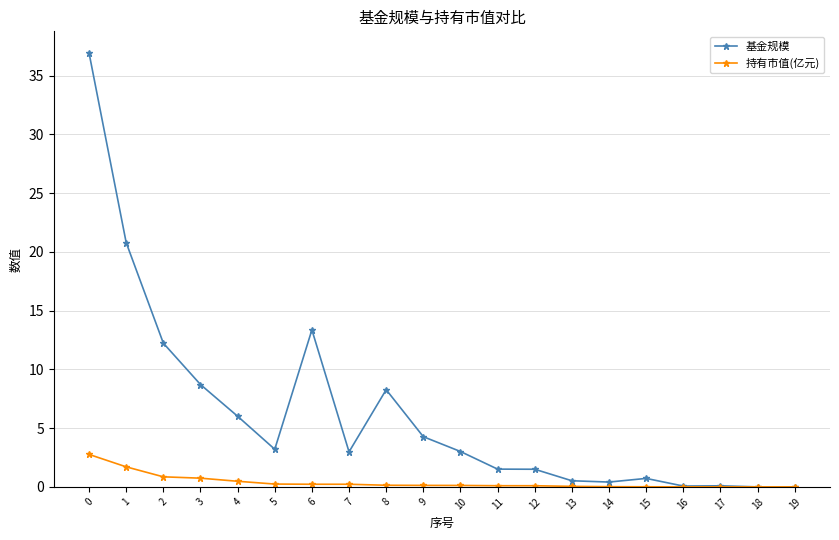

Is this an area chart (filled region under the line)?

No